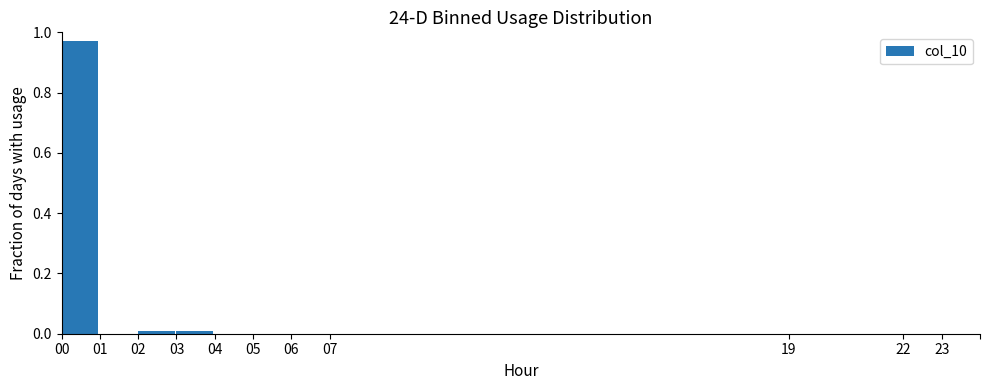

Reading left to right, transcribe this chart: for each bar, give the range it covers on the x-axis and its height. The values are not printed on the chart, so give them approximately, as read against the axis.

0 to 1: 0.98
1 to 2: 0
2 to 3: under 0.02
3 to 4: under 0.02
4 to 5: 0
5 to 6: 0
6 to 7: 0
7 to 8: 0
8 to 9: 0
9 to 10: 0
10 to 11: 0
11 to 12: 0
12 to 13: 0
13 to 14: 0
14 to 15: 0
15 to 16: 0
16 to 17: 0
17 to 18: 0
18 to 19: 0
19 to 20: 0
20 to 21: 0
21 to 22: 0
22 to 23: 0
23 to 24: 0